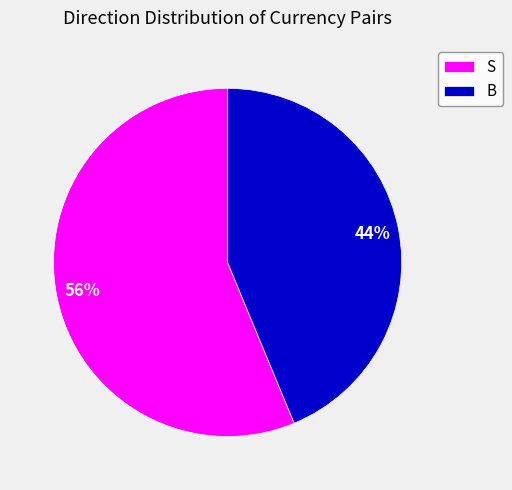

Do B and S together represent more than half of the pie?

Yes